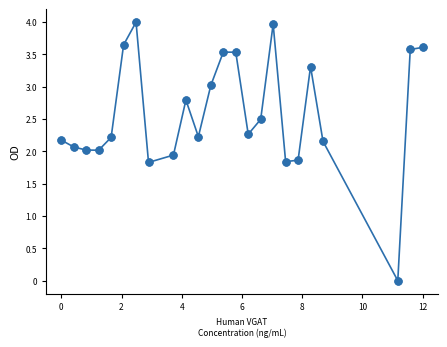

What is the average value?

2.6